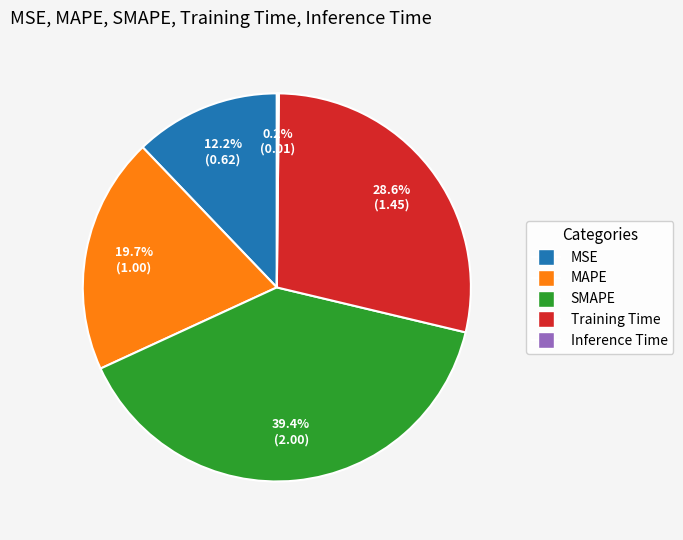

Is there a majority slice in this chart?

No